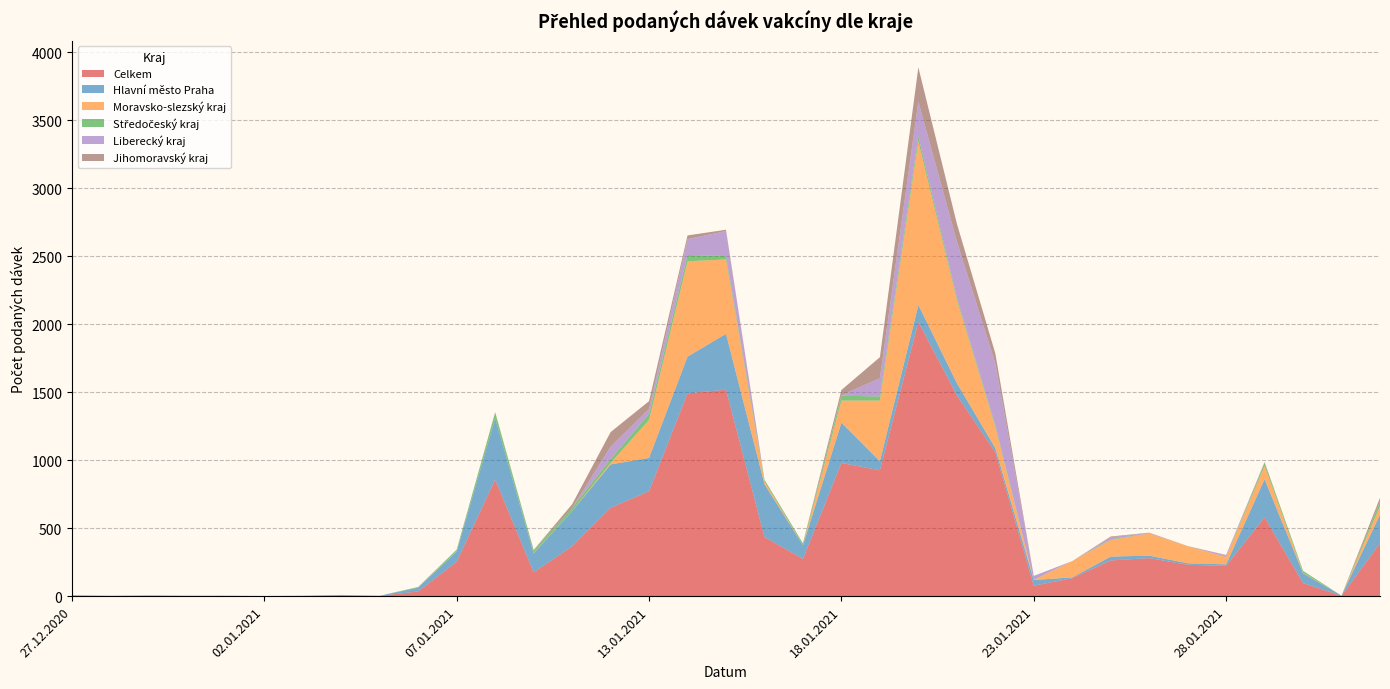

Reading left to right, transcribe all the data shown in this chart.

Celkem: 27.12.2020=4	29.12.2020=2	30.12.2020=4	31.12.2020=2	01.01.2021=3	02.01.2021=1	03.01.2021=2	04.01.2021=7	05.01.2021=2	06.01.2021=35	07.01.2021=253	08.01.2021=858	09.01.2021=175	11.01.2021=366	12.01.2021=650	13.01.2021=772	14.01.2021=1492	15.01.2021=1519	16.01.2021=435	17.01.2021=274	18.01.2021=980	19.01.2021=926	20.01.2021=2017	21.01.2021=1478	22.01.2021=1059	23.01.2021=77	24.01.2021=132	25.01.2021=263	26.01.2021=280	27.01.2021=231	28.01.2021=223	29.01.2021=580	30.01.2021=96	31.01.2021=3	01.02.2021=390
Hlavní město Praha: 27.12.2020=2	29.12.2020=0	30.12.2020=1	31.12.2020=0	01.01.2021=0	02.01.2021=0	03.01.2021=1	04.01.2021=1	05.01.2021=1	06.01.2021=27	07.01.2021=75	08.01.2021=450	09.01.2021=140	11.01.2021=259	12.01.2021=319	13.01.2021=245	14.01.2021=270	15.01.2021=411	16.01.2021=389	17.01.2021=100	18.01.2021=296	19.01.2021=66	20.01.2021=125	21.01.2021=90	22.01.2021=30	23.01.2021=42	24.01.2021=6	25.01.2021=28	26.01.2021=18	27.01.2021=11	28.01.2021=11	29.01.2021=280	30.01.2021=72	31.01.2021=1	01.02.2021=209
Moravsko-slezský kraj: 27.12.2020=0	29.12.2020=1	30.12.2020=1	31.12.2020=0	01.01.2021=0	02.01.2021=0	03.01.2021=0	04.01.2021=0	05.01.2021=0	06.01.2021=0	07.01.2021=2	08.01.2021=0	09.01.2021=3	11.01.2021=1	12.01.2021=11	13.01.2021=280	14.01.2021=702	15.01.2021=547	16.01.2021=20	17.01.2021=1	18.01.2021=163	19.01.2021=447	20.01.2021=1202	21.01.2021=611	22.01.2021=157	23.01.2021=0	24.01.2021=120	25.01.2021=122	26.01.2021=163	27.01.2021=126	28.01.2021=54	29.01.2021=100	30.01.2021=4	31.01.2021=0	01.02.2021=65
Středočeský kraj: 27.12.2020=1	29.12.2020=0	30.12.2020=0	31.12.2020=0	01.01.2021=0	02.01.2021=0	03.01.2021=0	04.01.2021=0	05.01.2021=0	06.01.2021=5	07.01.2021=10	08.01.2021=44	09.01.2021=19	11.01.2021=24	12.01.2021=28	13.01.2021=45	14.01.2021=46	15.01.2021=25	16.01.2021=12	17.01.2021=13	18.01.2021=35	19.01.2021=31	20.01.2021=39	21.01.2021=18	22.01.2021=13	23.01.2021=1	24.01.2021=0	25.01.2021=5	26.01.2021=1	27.01.2021=1	28.01.2021=0	29.01.2021=22	30.01.2021=14	31.01.2021=0	01.02.2021=32
Liberecký kraj: 27.12.2020=0	29.12.2020=0	30.12.2020=0	31.12.2020=0	01.01.2021=0	02.01.2021=0	03.01.2021=0	04.01.2021=1	05.01.2021=0	06.01.2021=0	07.01.2021=1	08.01.2021=1	09.01.2021=1	11.01.2021=0	12.01.2021=91	13.01.2021=37	14.01.2021=117	15.01.2021=184	16.01.2021=0	17.01.2021=1	18.01.2021=5	19.01.2021=134	20.01.2021=256	21.01.2021=413	22.01.2021=454	23.01.2021=29	24.01.2021=0	25.01.2021=16	26.01.2021=2	27.01.2021=0	28.01.2021=12	29.01.2021=2	30.01.2021=0	31.01.2021=0	01.02.2021=1
Jihomoravský kraj: 27.12.2020=0	29.12.2020=0	30.12.2020=0	31.12.2020=1	01.01.2021=0	02.01.2021=0	03.01.2021=0	04.01.2021=0	05.01.2021=0	06.01.2021=1	07.01.2021=2	08.01.2021=1	09.01.2021=2	11.01.2021=26	12.01.2021=108	13.01.2021=56	14.01.2021=27	15.01.2021=10	16.01.2021=1	17.01.2021=0	18.01.2021=38	19.01.2021=154	20.01.2021=252	21.01.2021=132	22.01.2021=74	23.01.2021=0	24.01.2021=0	25.01.2021=5	26.01.2021=3	27.01.2021=0	28.01.2021=3	29.01.2021=3	30.01.2021=0	31.01.2021=0	01.02.2021=27